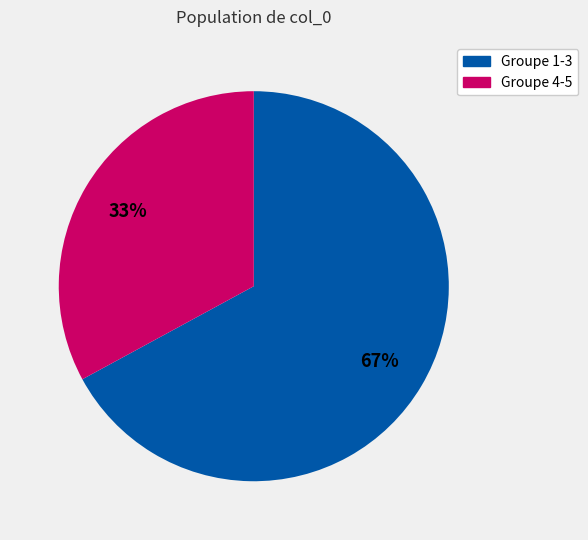

The Groupe 1-3 slice represents 56% of the pie. True or false?

False